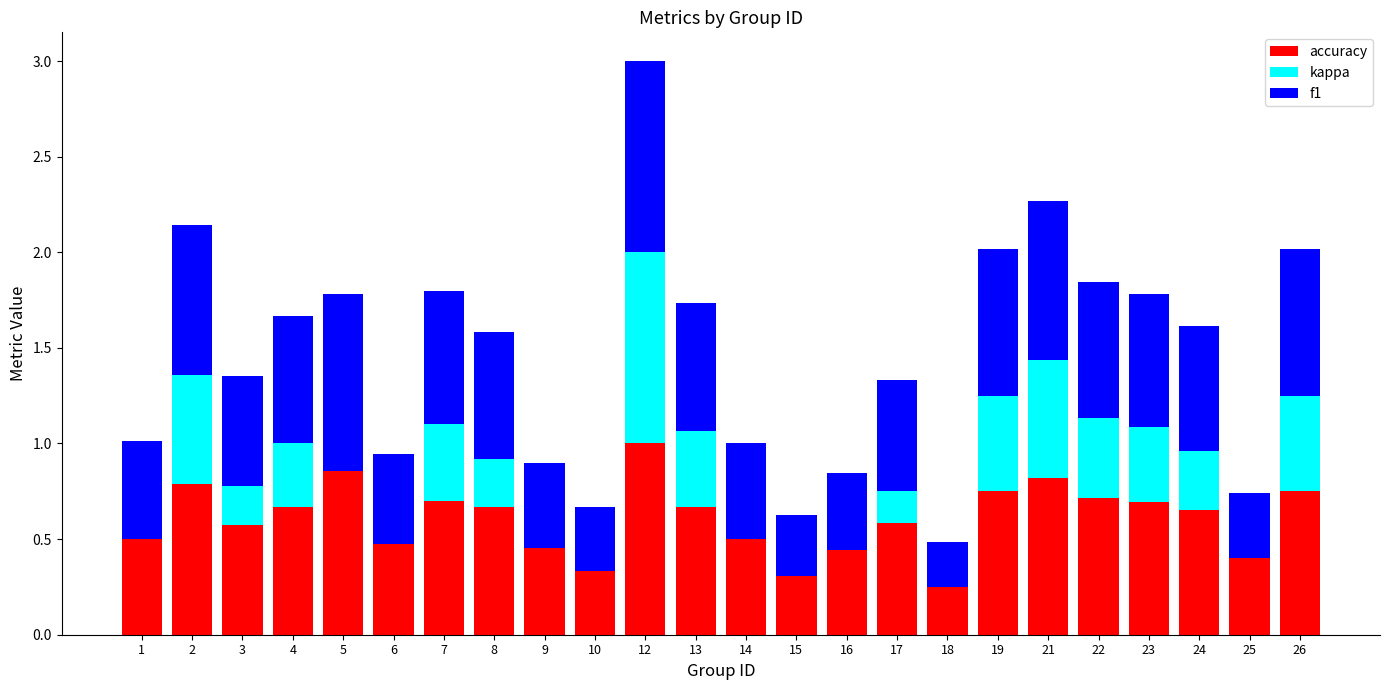

What is the maximum value for accuracy?

1.0